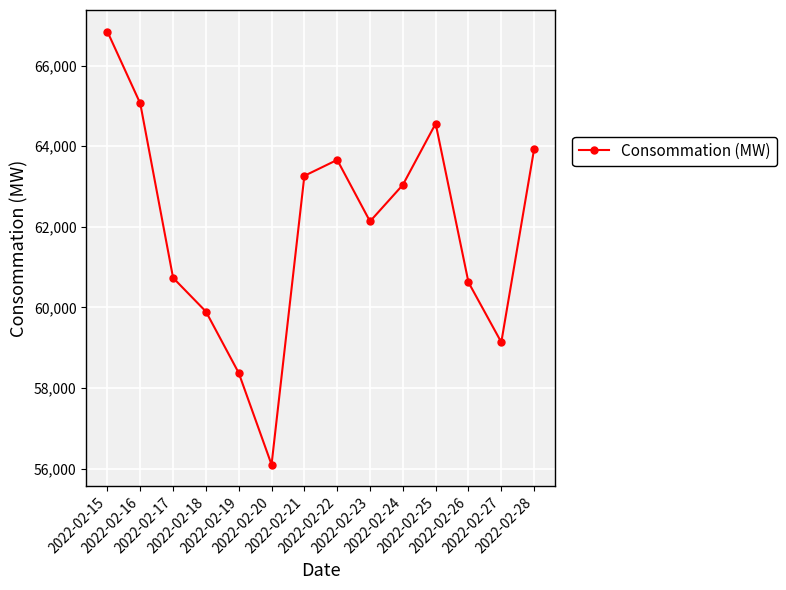

The value at 2022-02-27 is 59134.1. True or false?

True